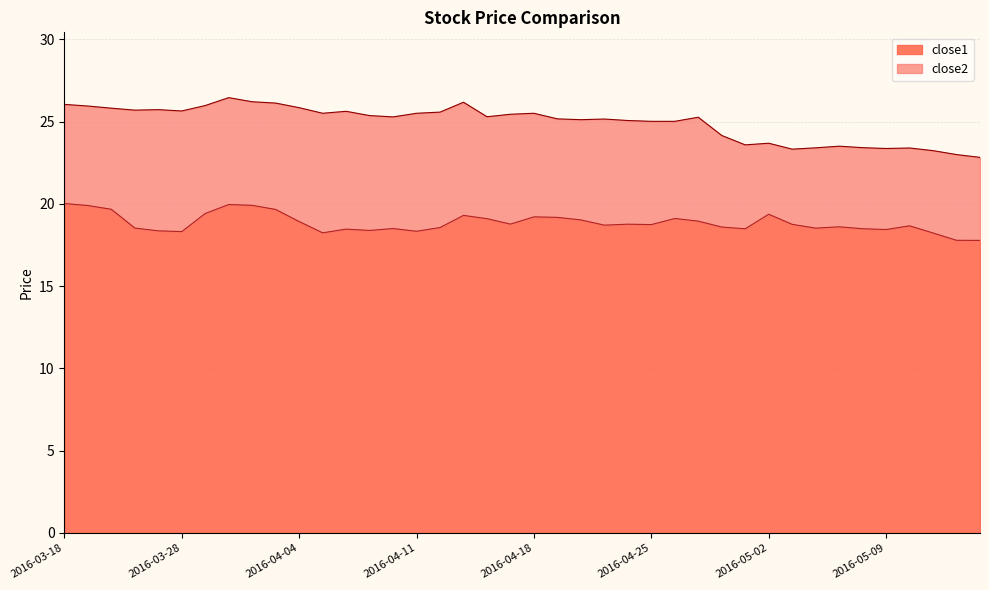

Which series has the largest total across all categories?

close2